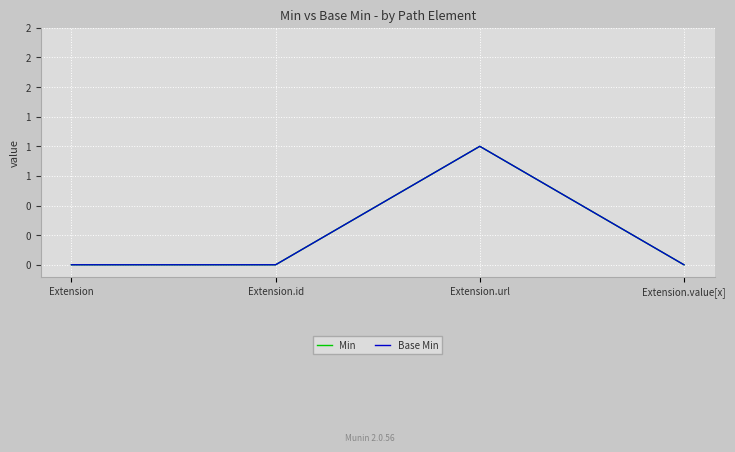

Does the chart have visible grid lines?

Yes